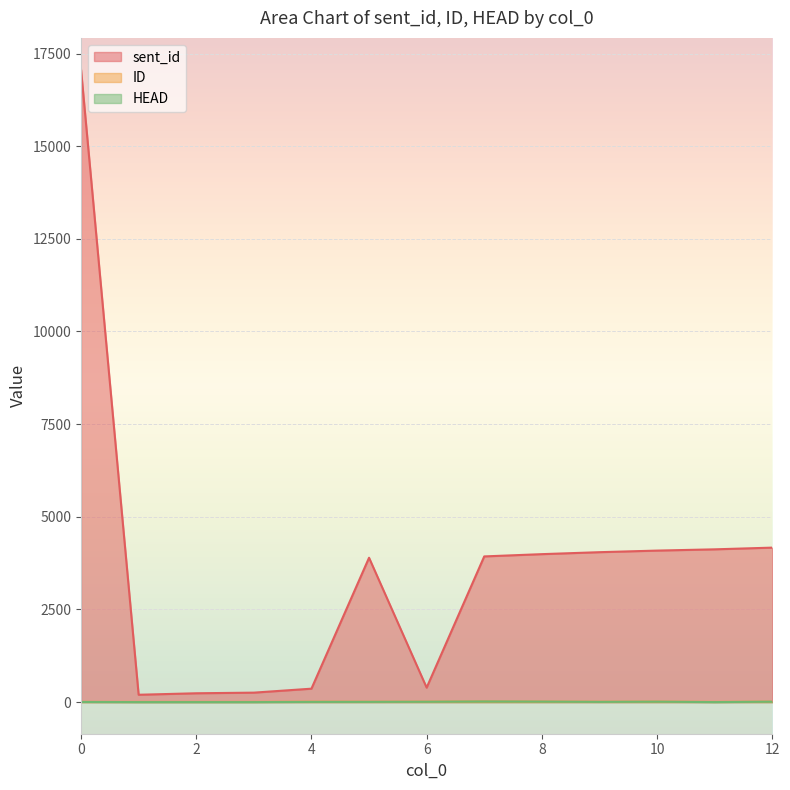

True or false: ID has a value of 9 at 1.

False